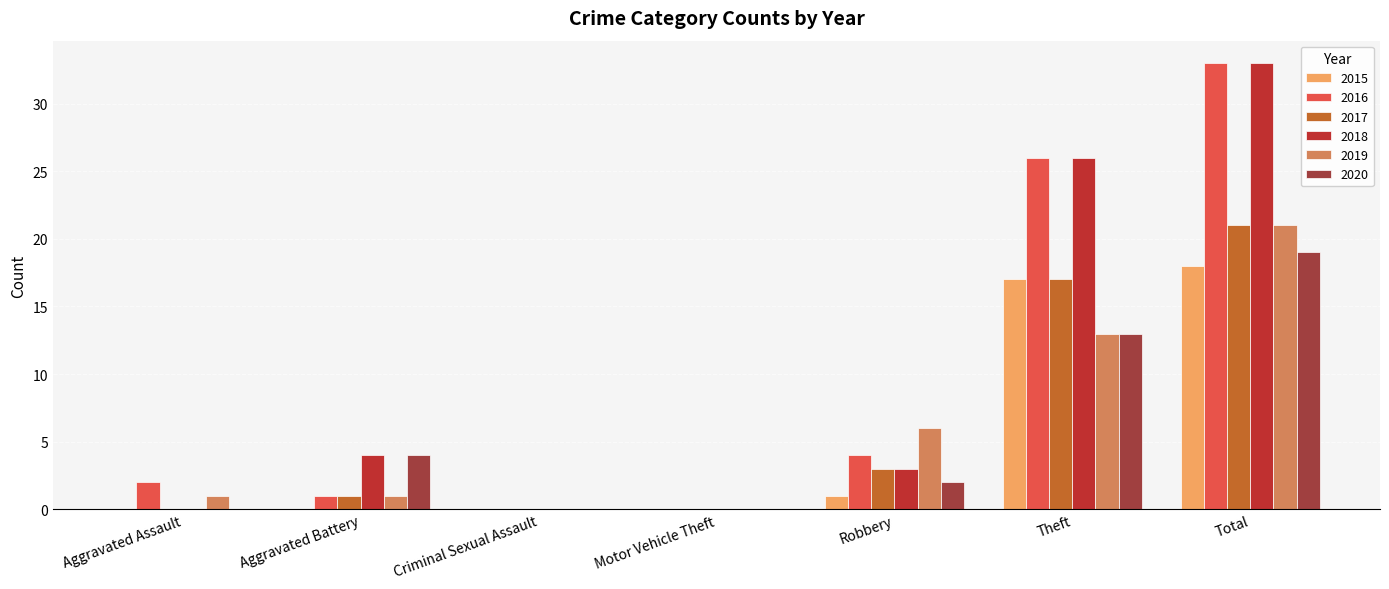

Are the bars horizontal?

No